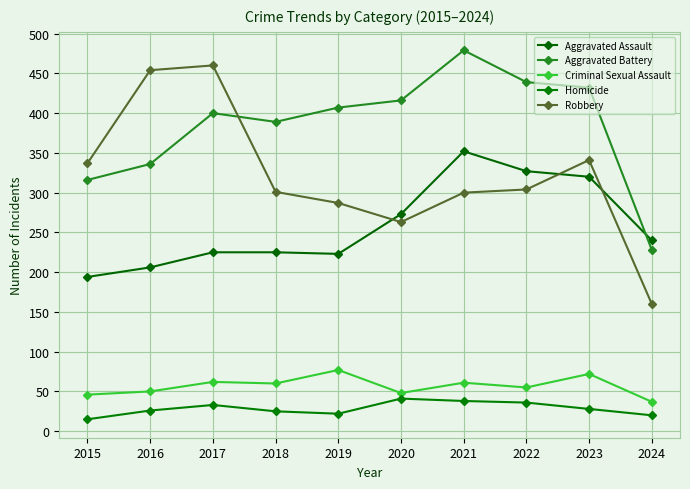

What is the sum of the Homicide values at 2020 and 2024?

61